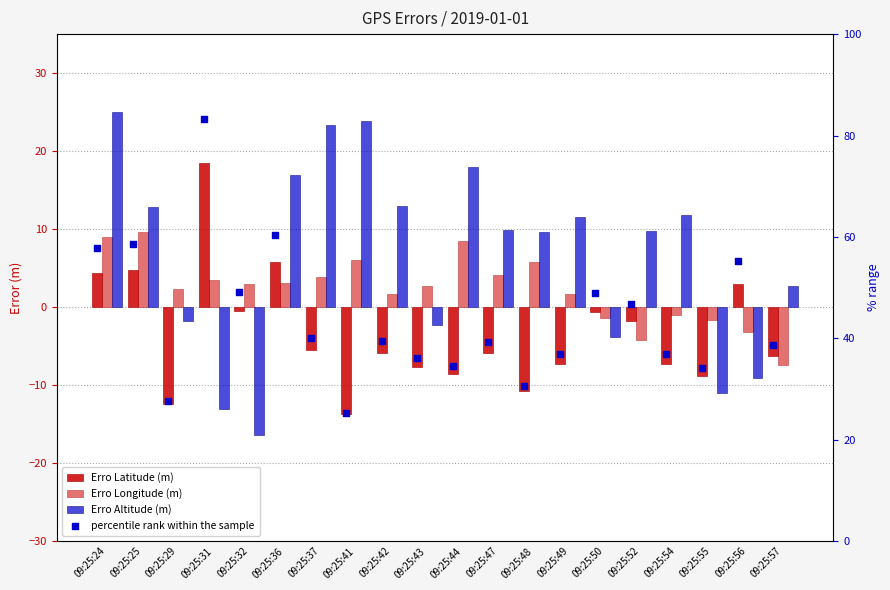

At how many categories does at least one series exceed 3?

20